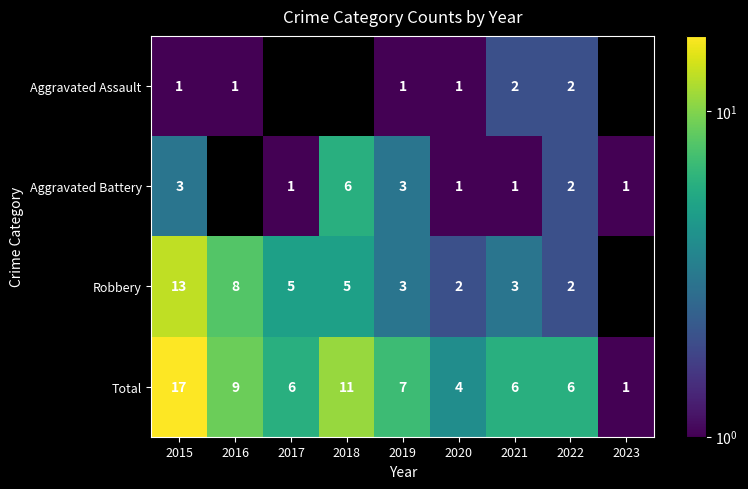

Which has a higher value, 2015 or 2019?

2015